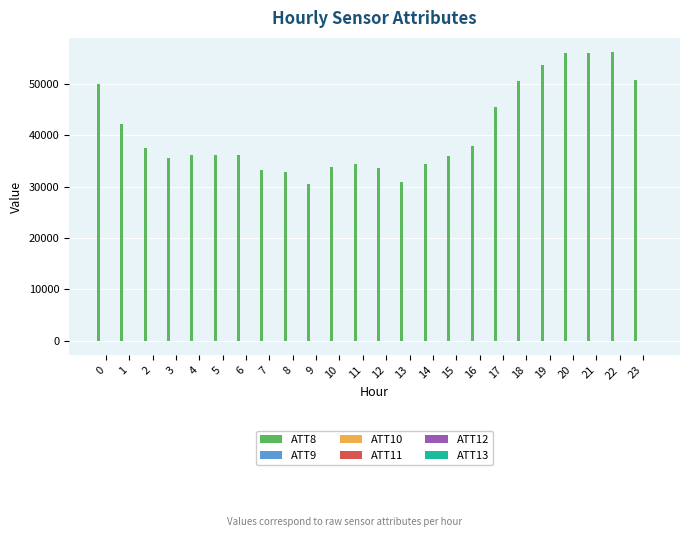

Which series has the largest total across all categories?

ATT8